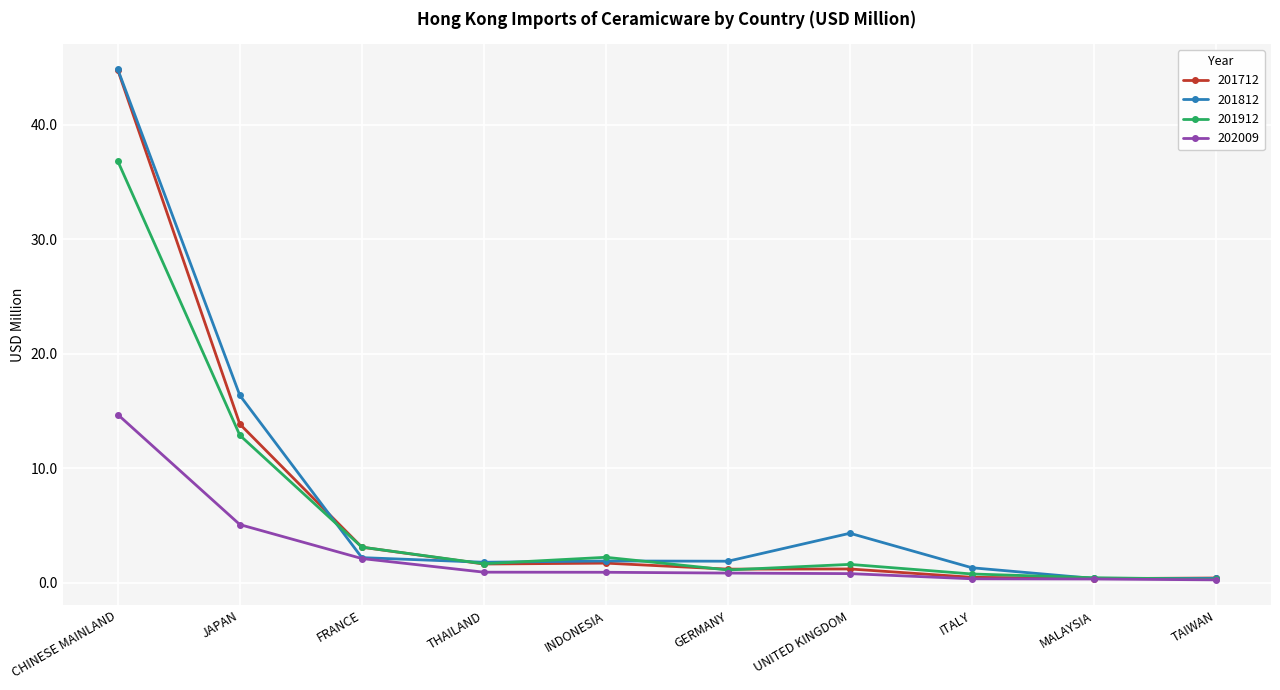

At how many categories does at least one series exceed 40?

1